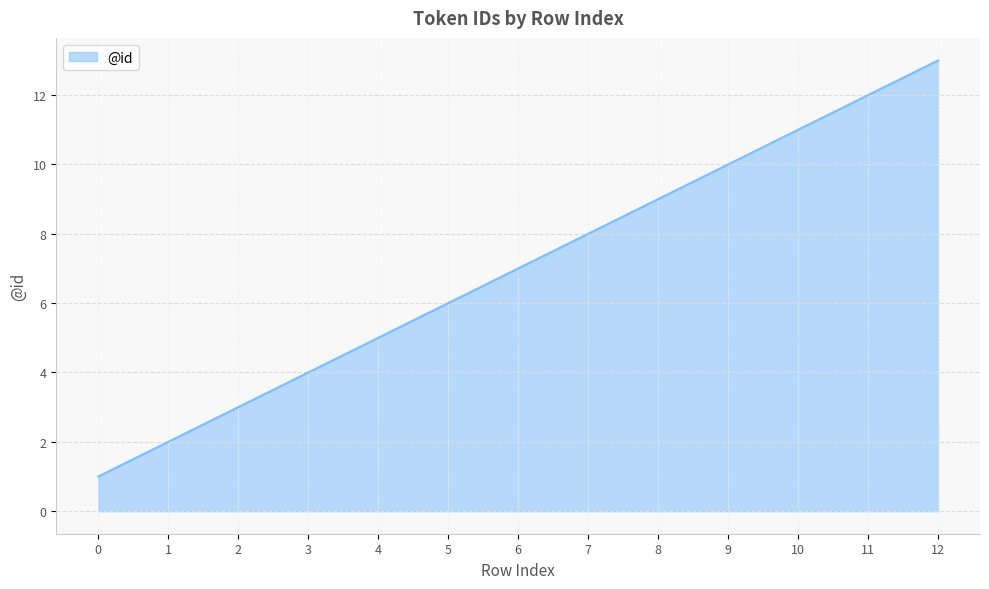

Read the value at 9.

10